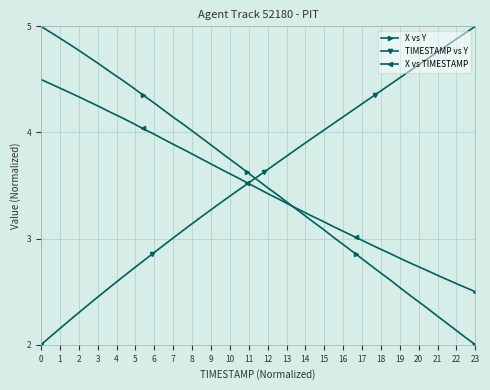

What is the minimum value for X vs TIMESTAMP?

2.5